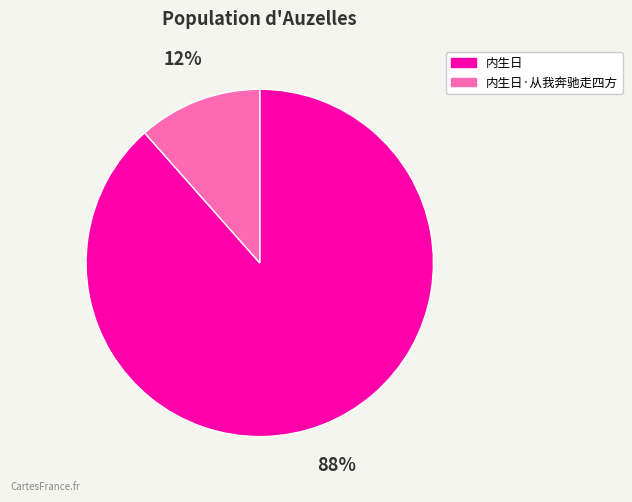

Is there any slice that represents more than half of the pie?

Yes